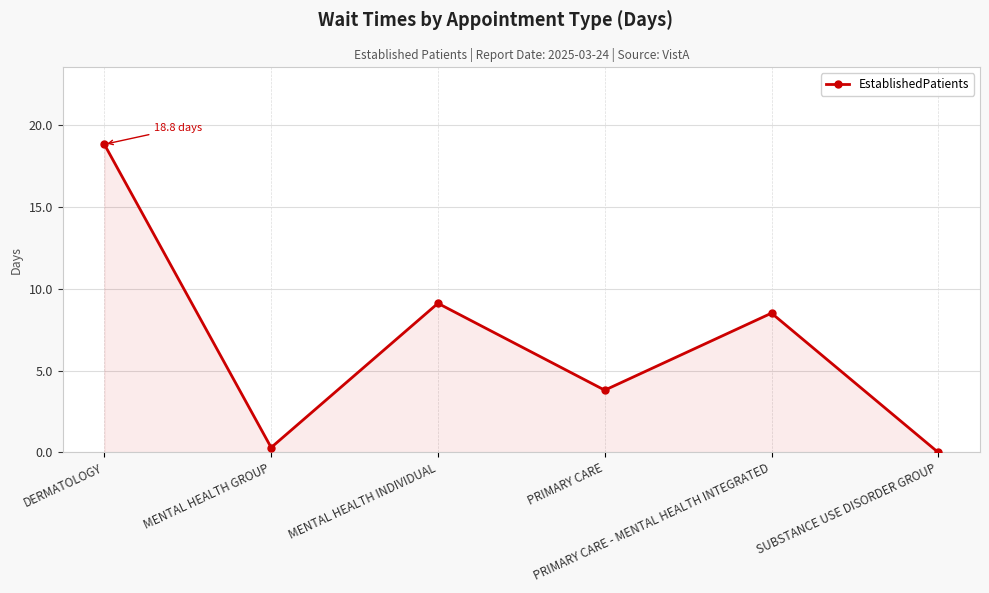

How many series are shown in this chart?

1